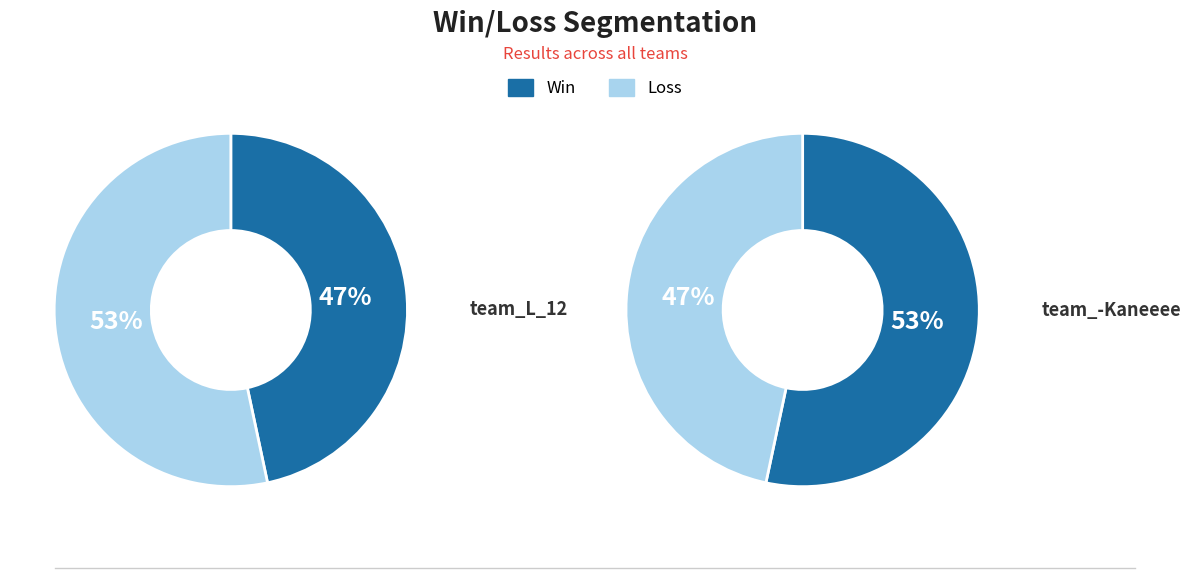

Is the sum of team_-Kaneeee and team_L_12 greater than half?

Yes